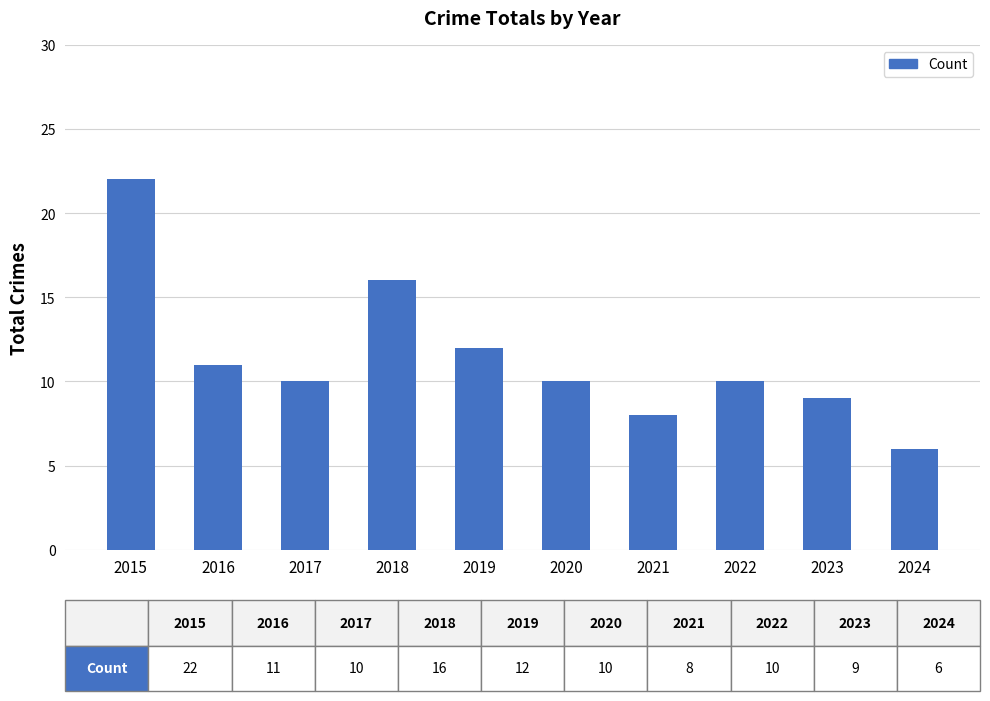

What is the smallest value displayed?

6